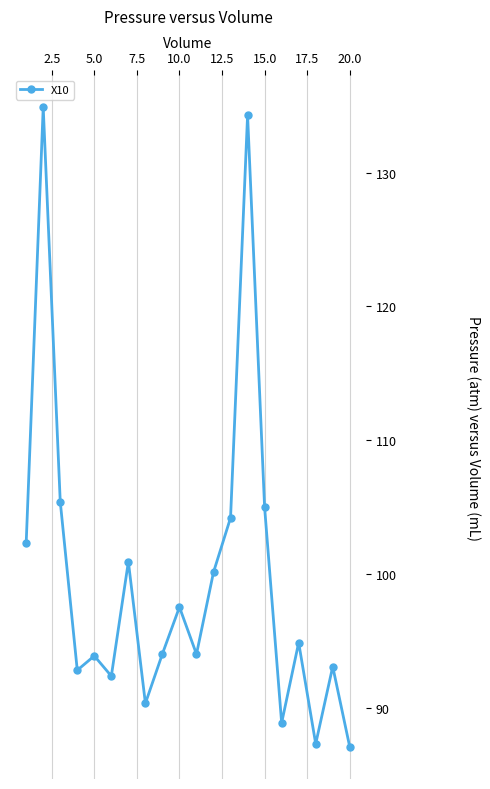

How many interior local valleys (lower than both neighbors) does the data have?

6